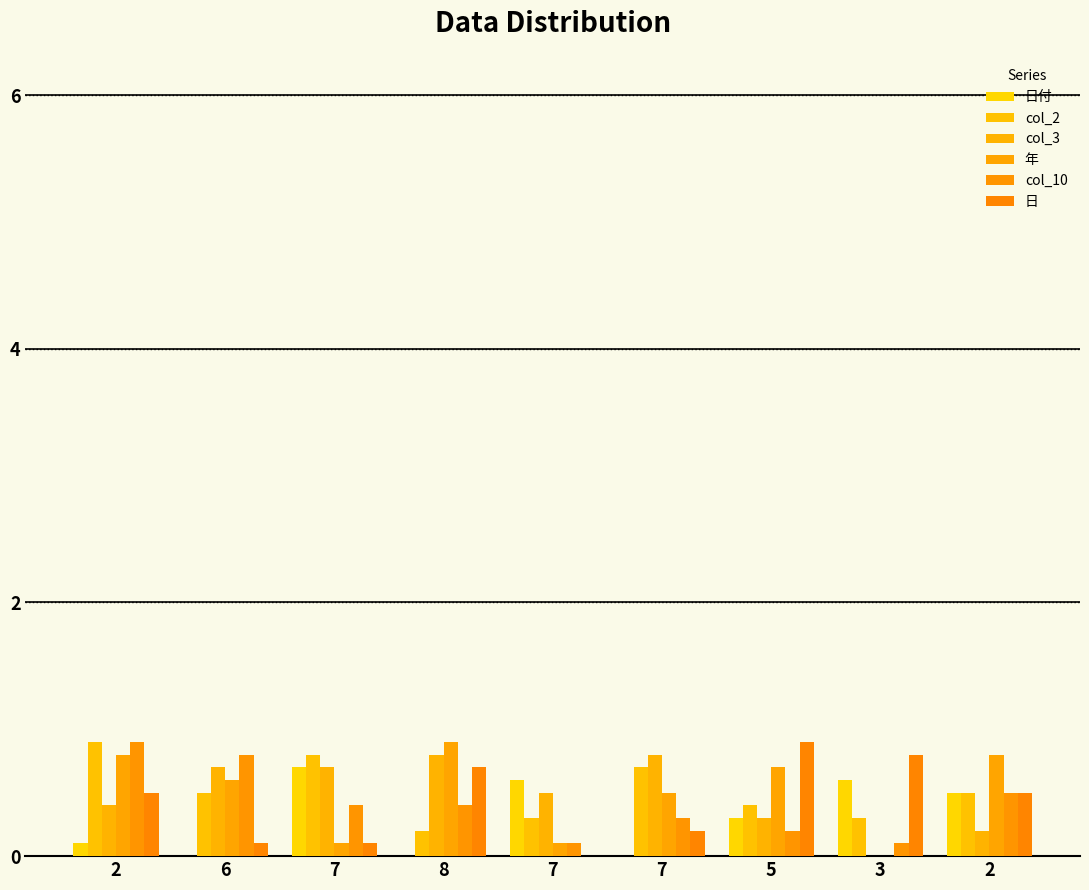

Are the bars grouped side by side (vs. stacked)?

Yes